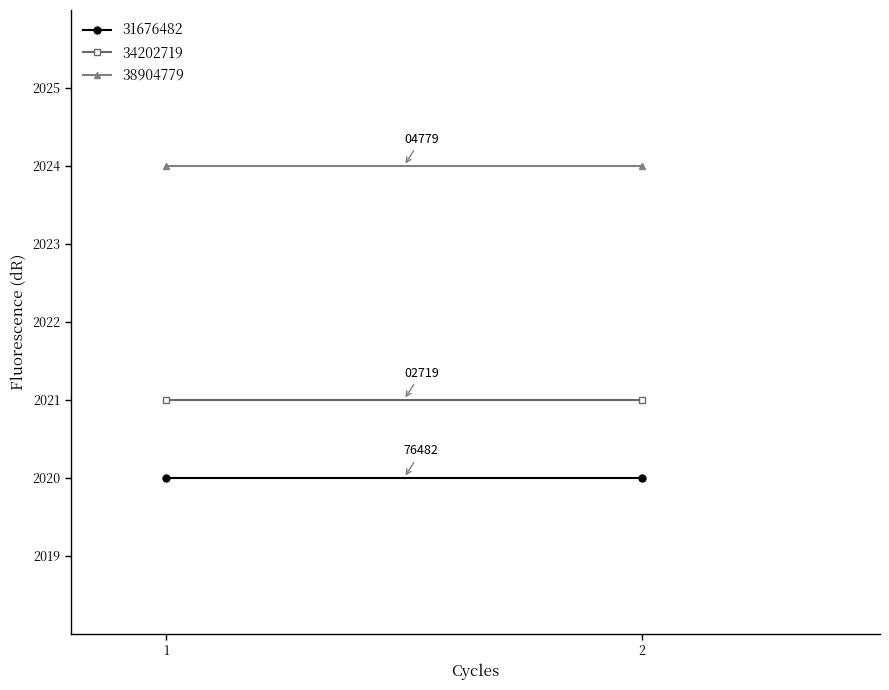

The 31676482 series shows 2020 at 2020. True or false?

True